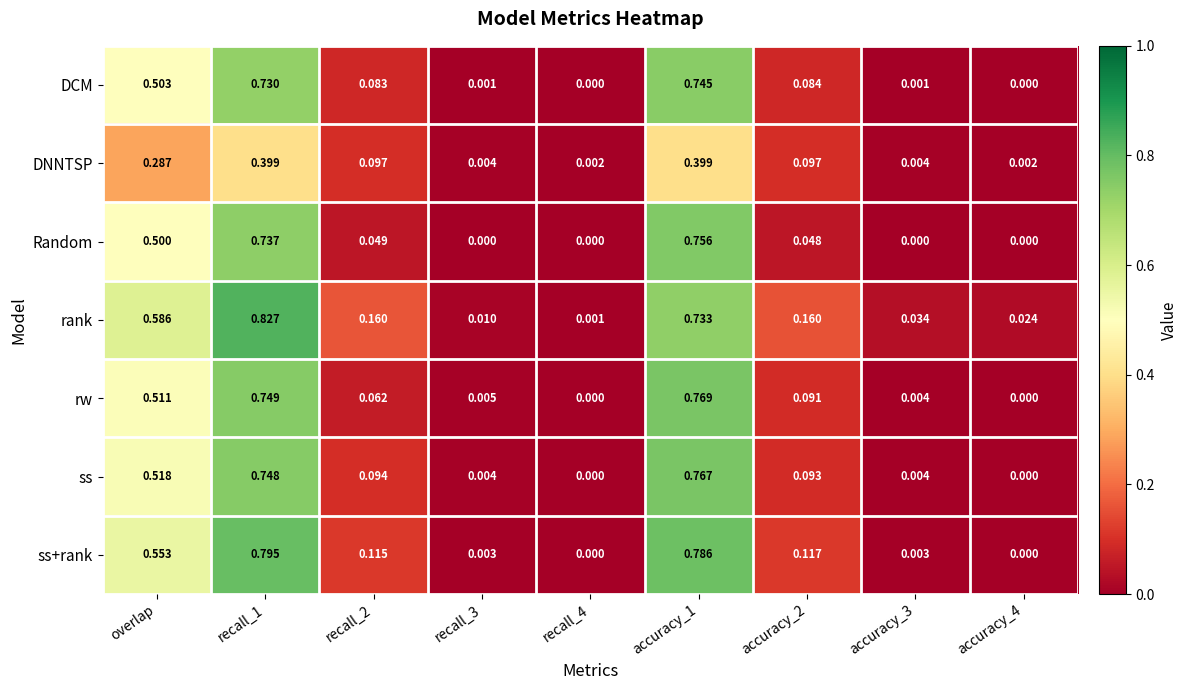

List the series in order of their peak value, highest first.

rank, ss+rank, rw, ss, Random, DCM, DNNTSP